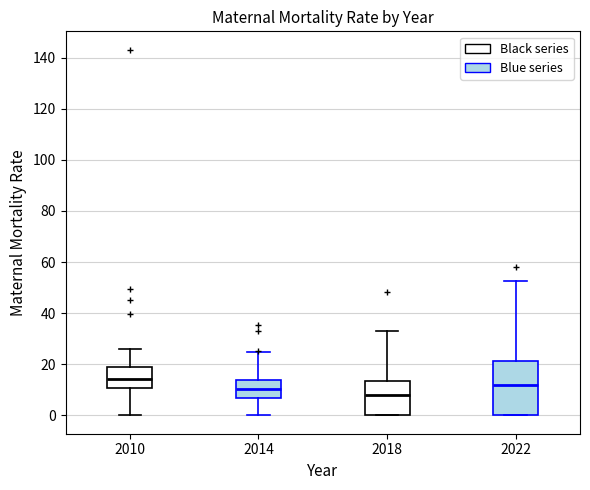

Which box has the highest median line?

2010